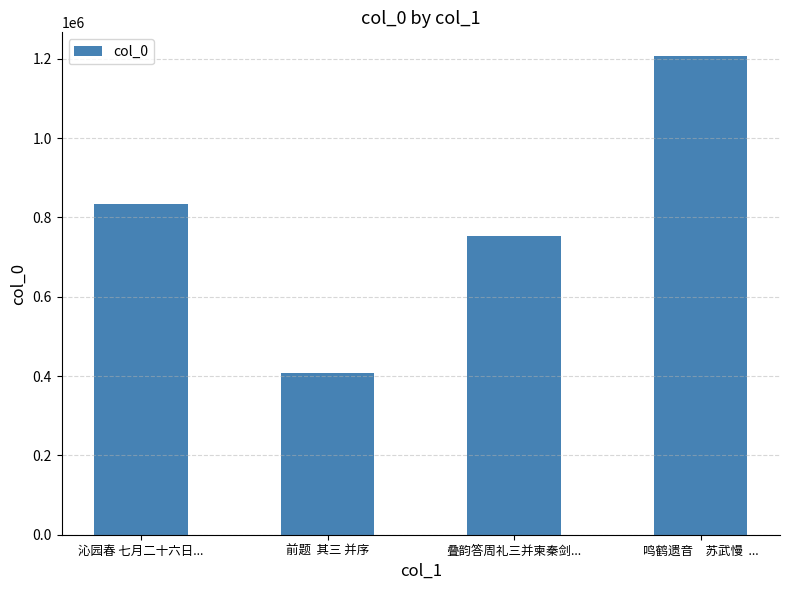

What is the value of the 2nd bar from the left?

407969